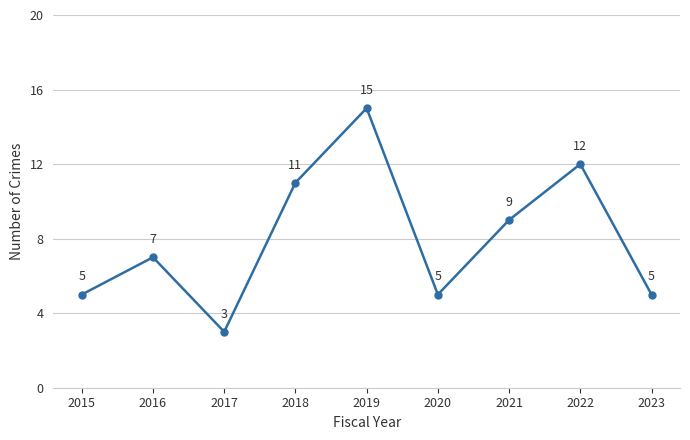

How many interior local peaks (higher than both neighbors) does the data have?

3